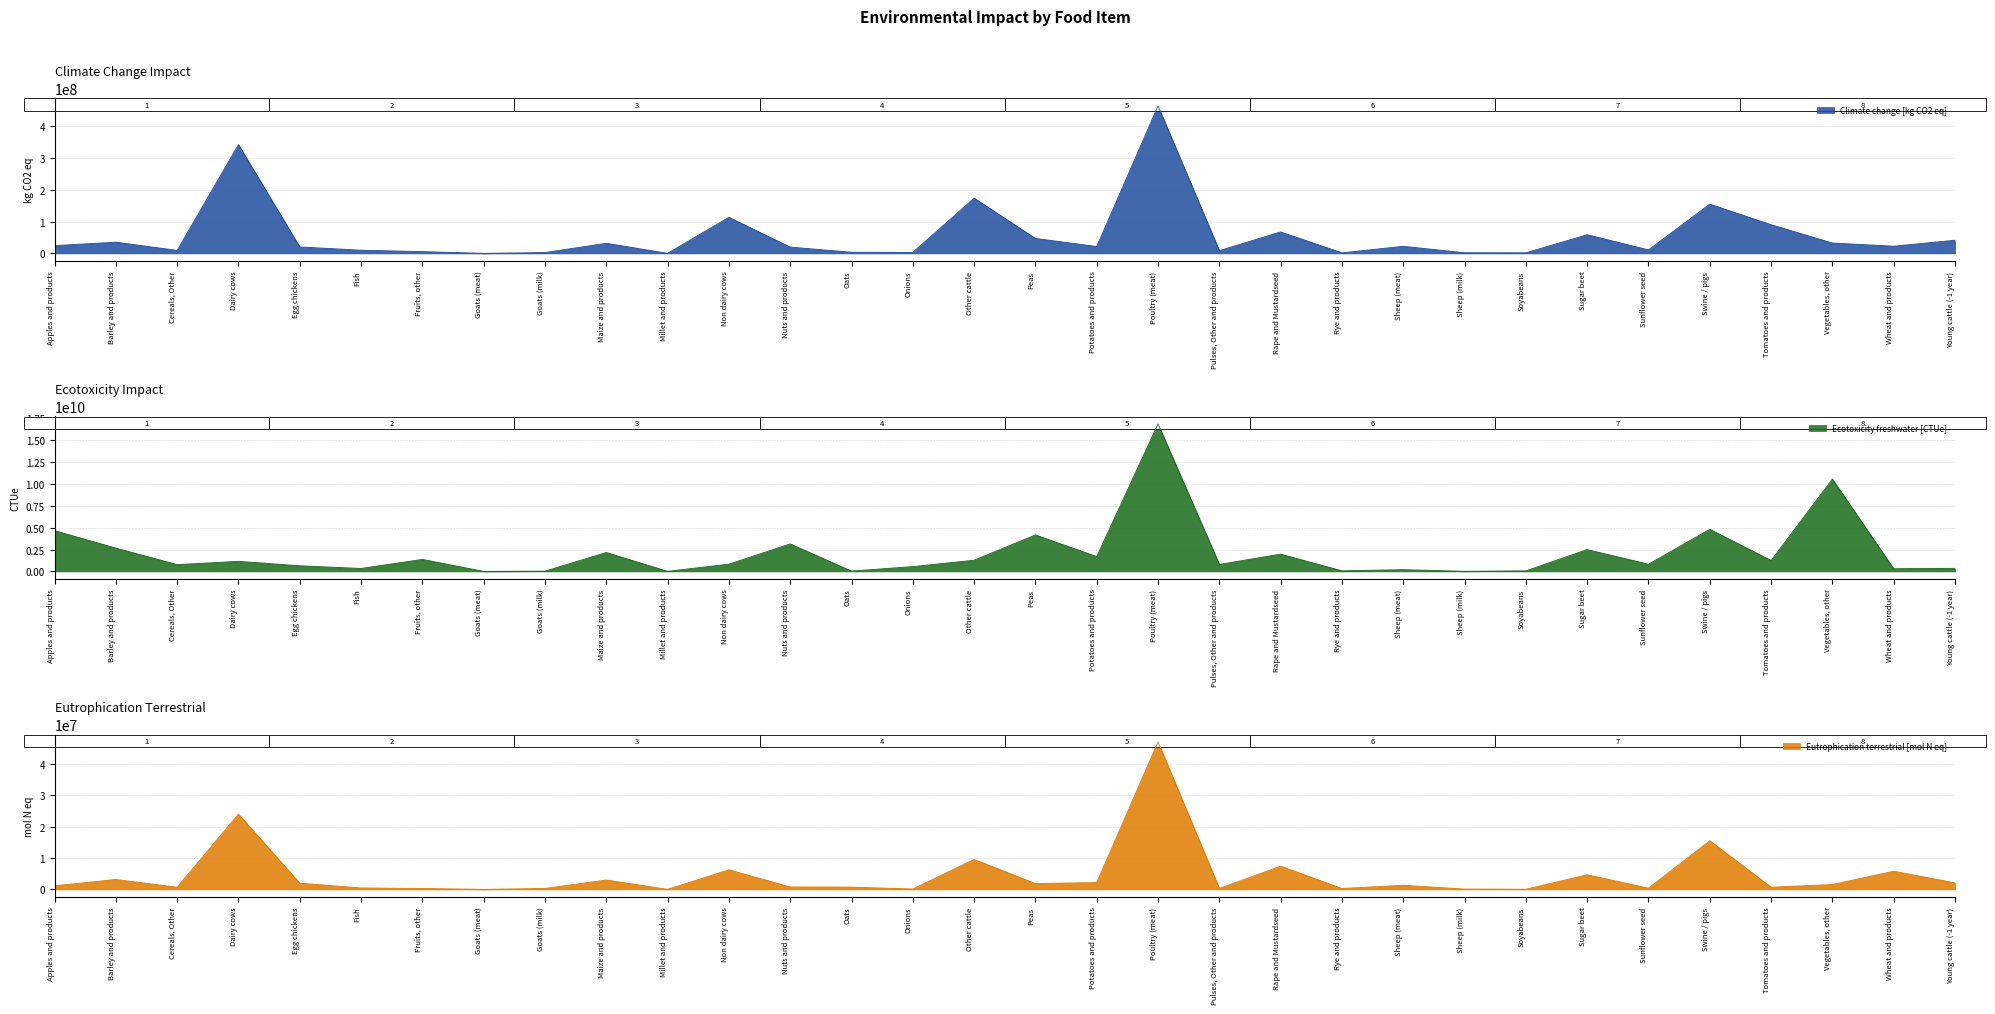

Which series changed the most between Nuts and products and Young cattle (-1 year)?

Ecotoxicity freshwater [CTUe]